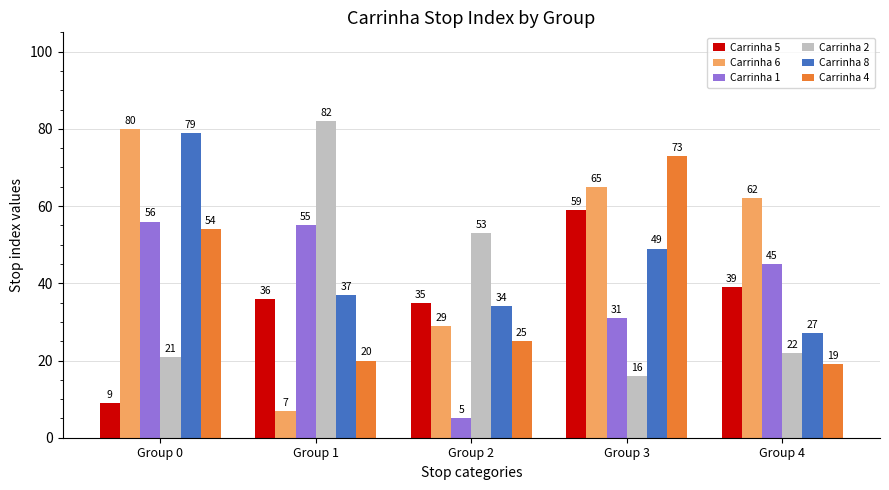

At which label is Carrinha 2 closest to 49?

Group 2